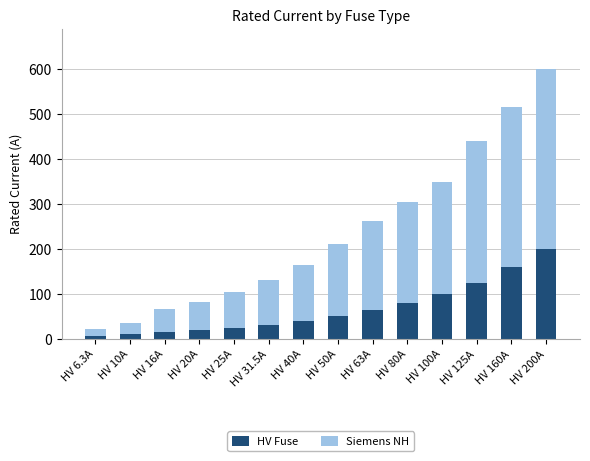

True or false: HV Fuse has a value of 67.9 at HV 40A.

False